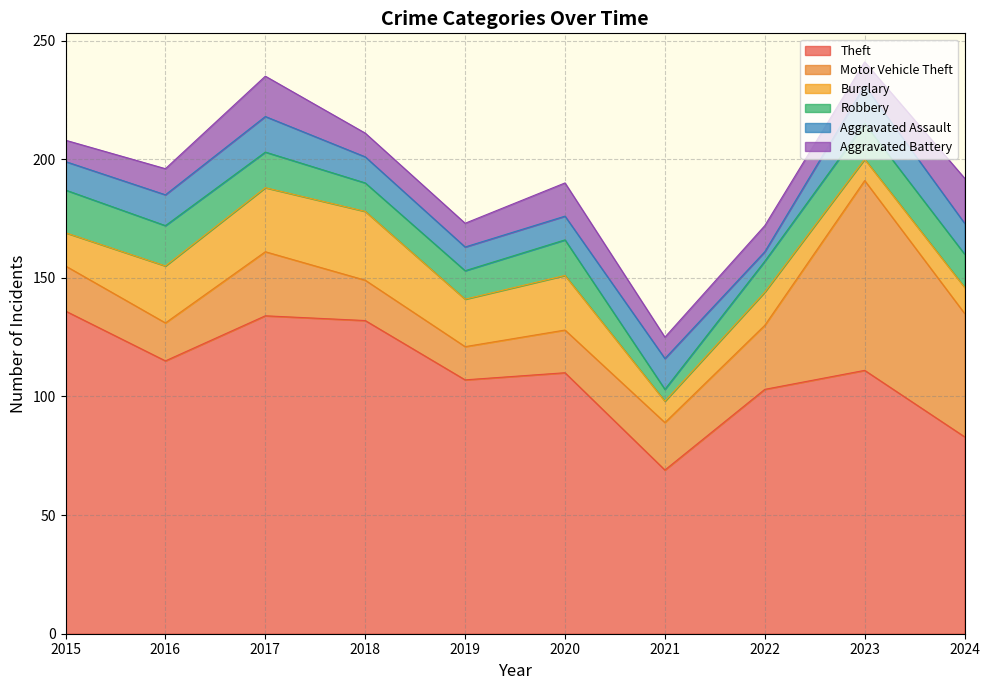

What is the difference between the maximum and second lowest values in the Burglary series?

20